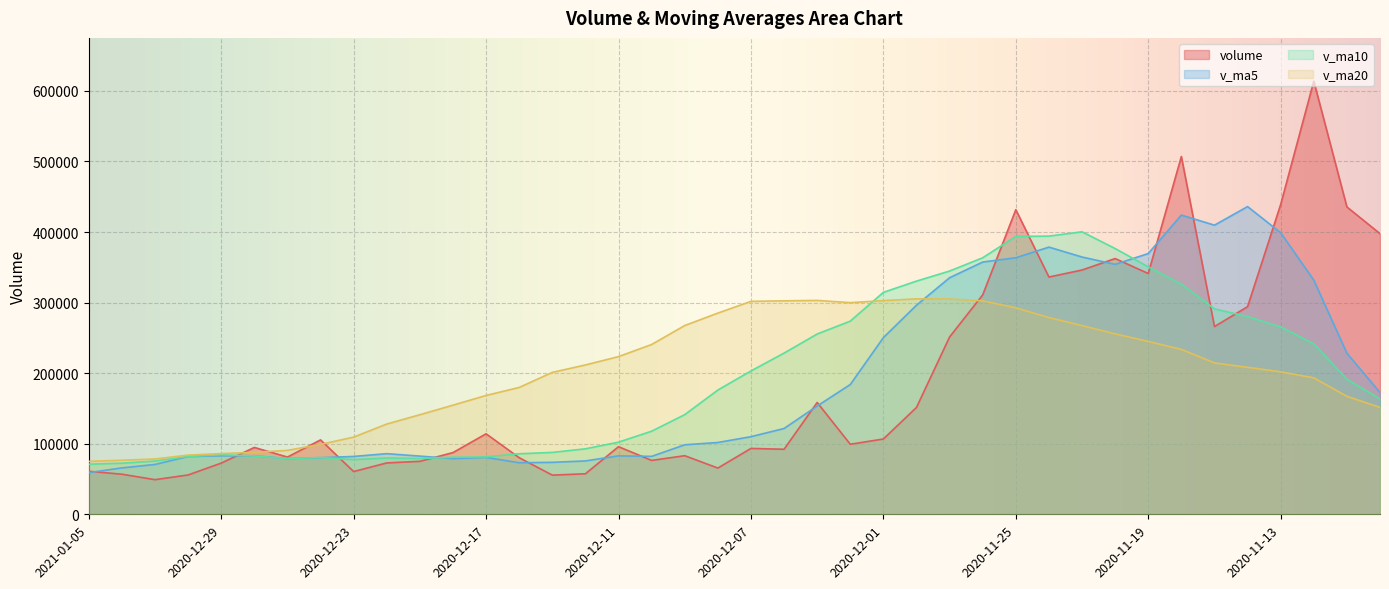

True or false: volume has a value of 174817.2 at 2020-11-23.

False